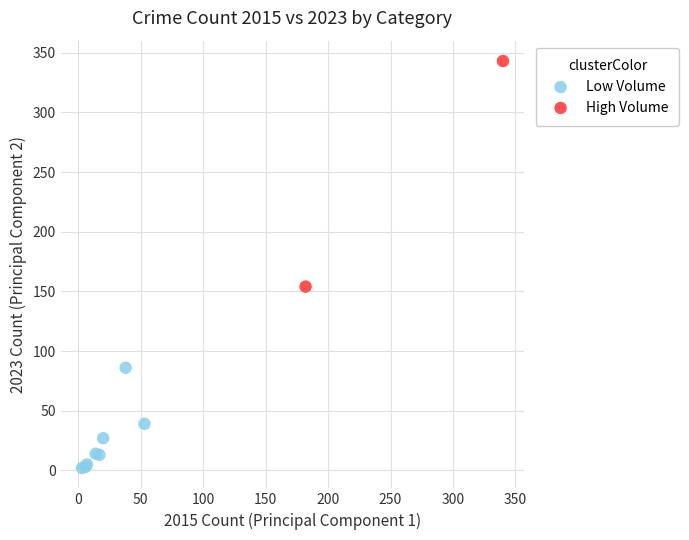

Which series contains the lowest Y value?

Low Volume